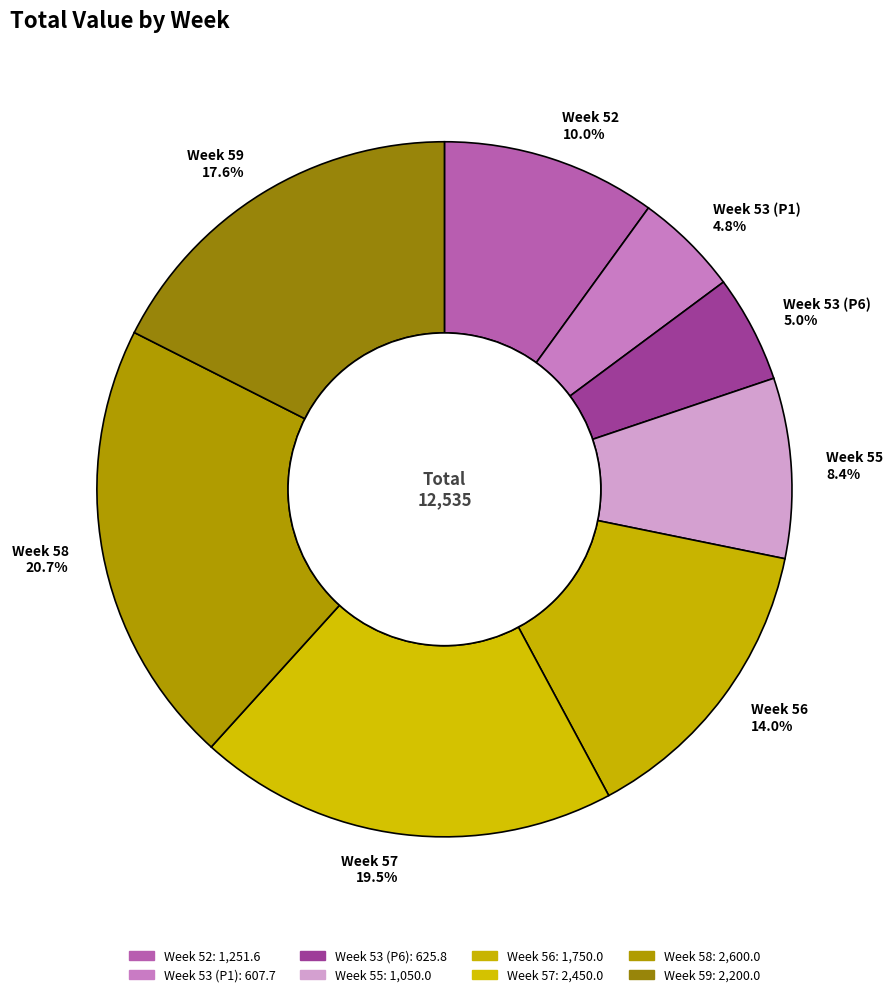

What portion of the pie excludes Week 59?

82.4%